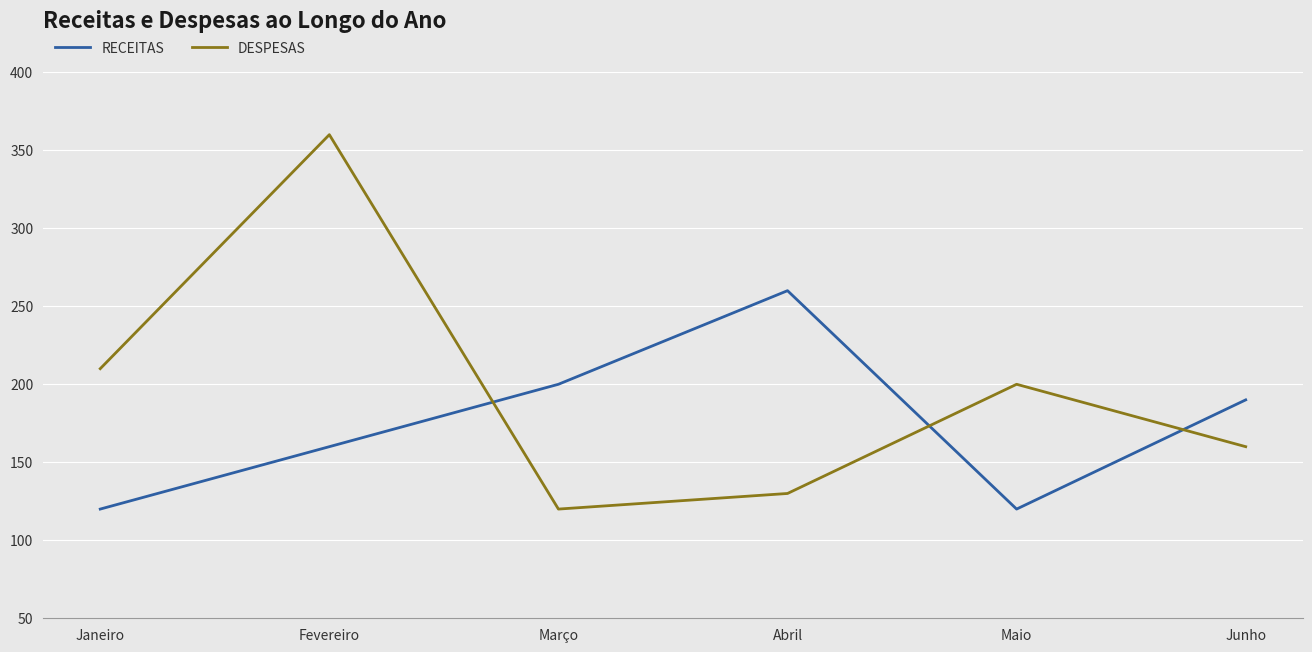

What is the total value across all series at Abril?

390